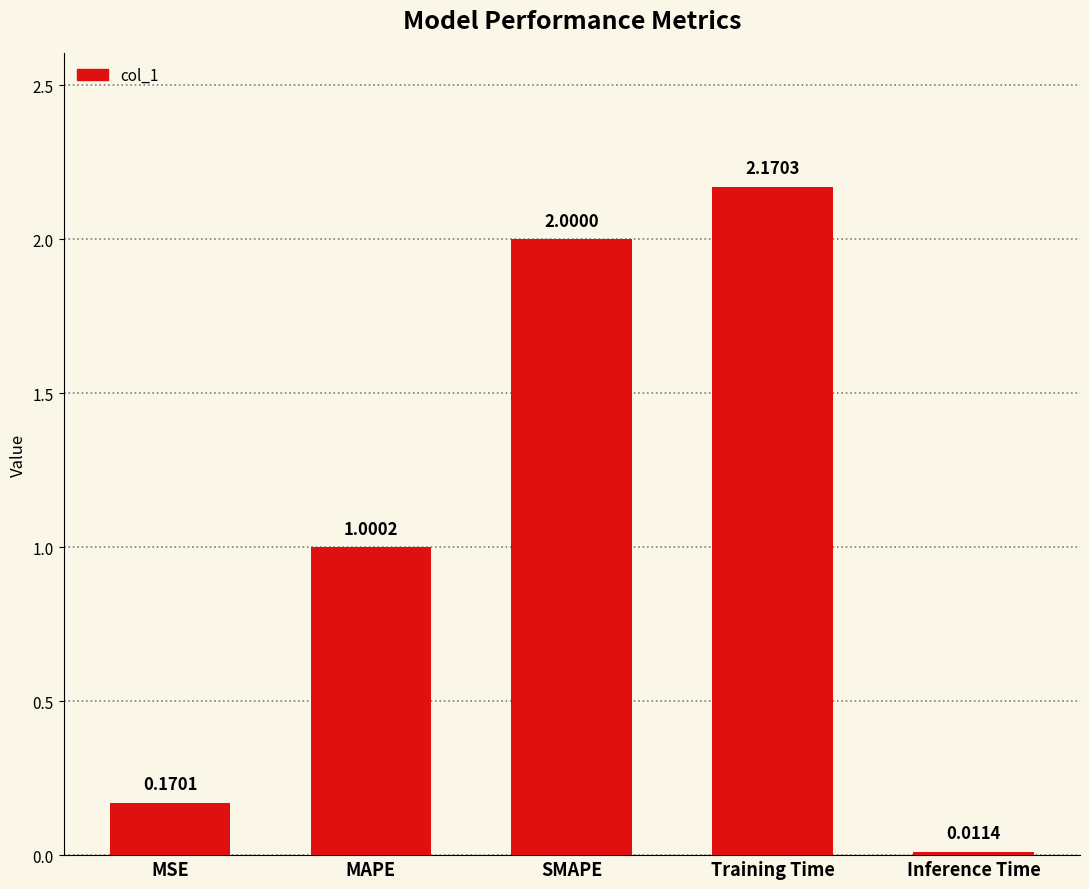

Is it true that the value at SMAPE is 0.5?

False